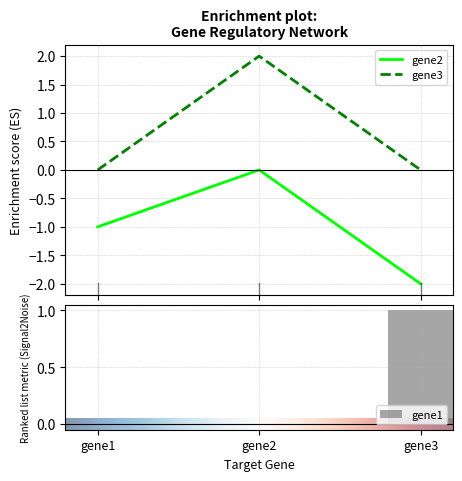

Rank the series by their maximum value, from highest to lowest.

gene3, gene1, gene2